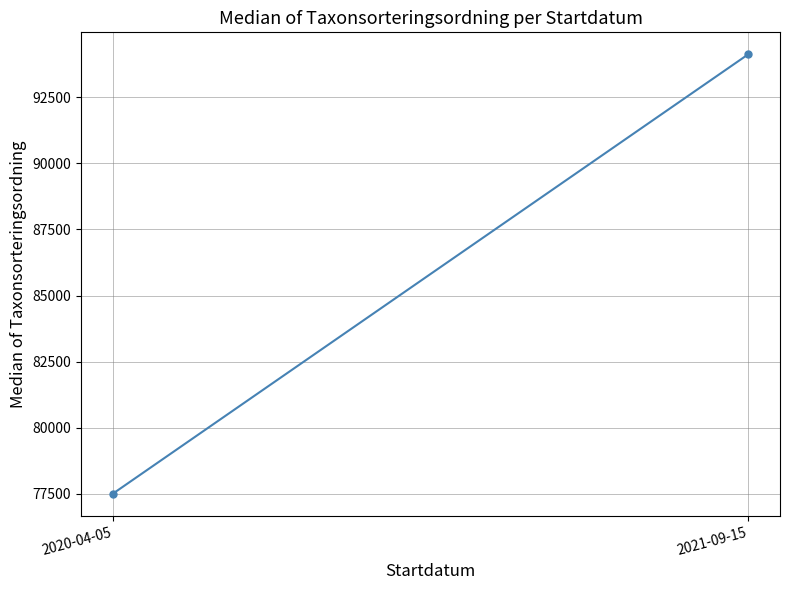

What is the label of the 2nd point from the left?

2021-09-15